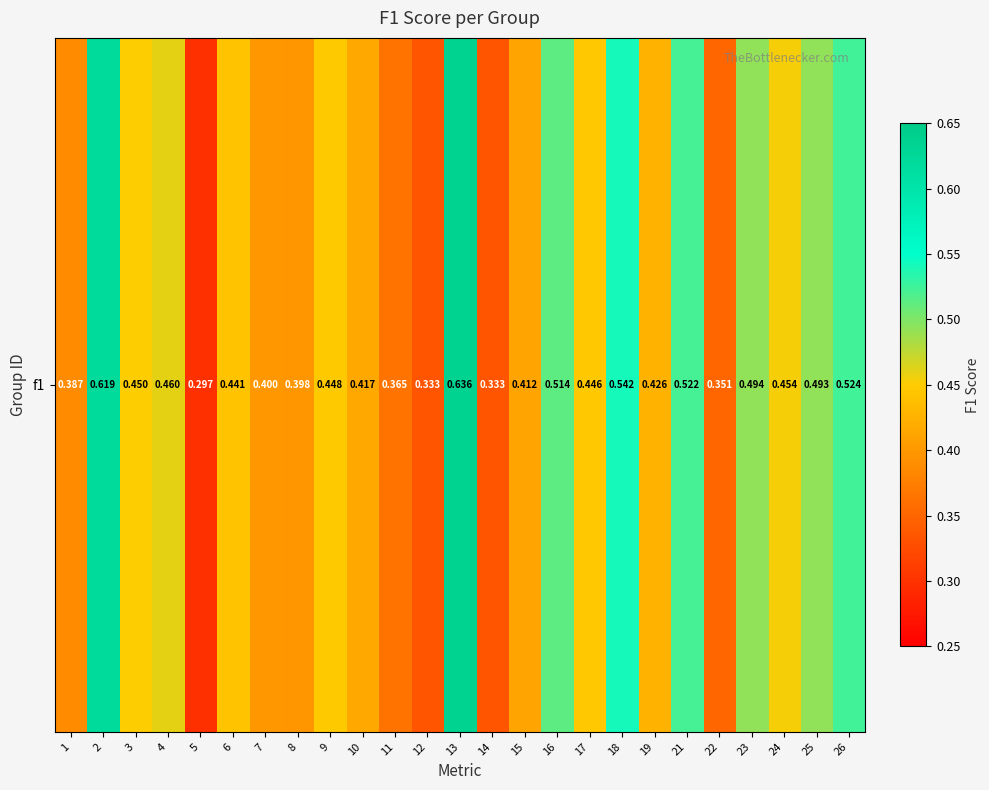

True or false: the data shows 0.4 at 6.

True